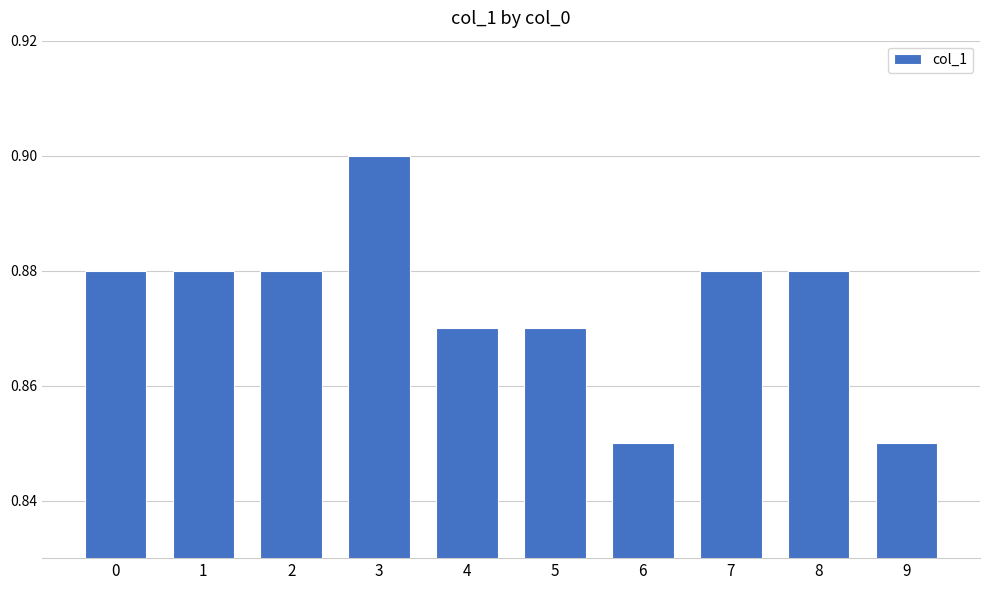

Which has a higher value, 7 or 9?

7